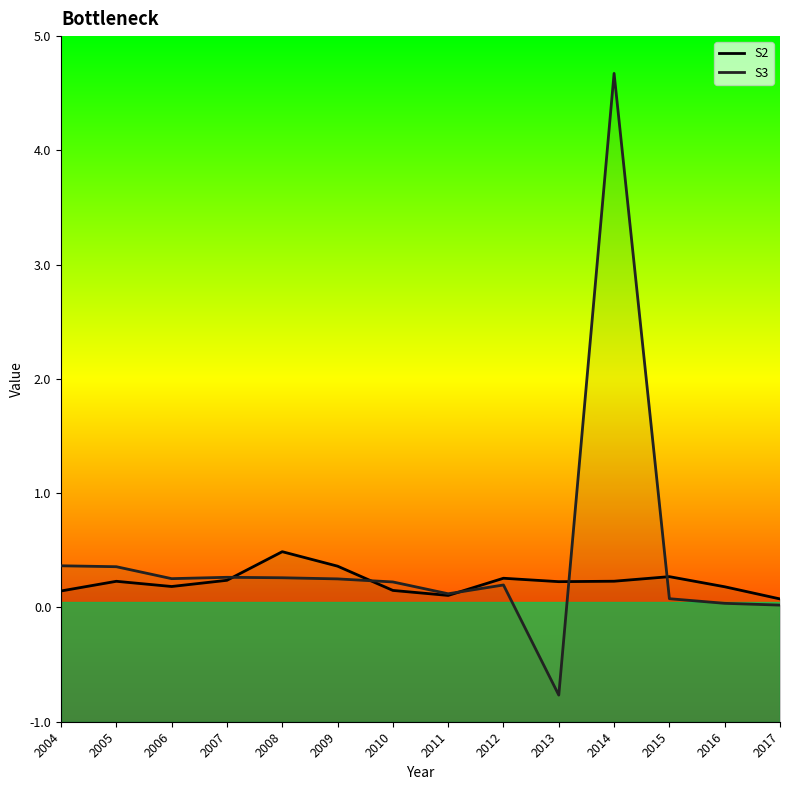

How many interior local valleys does the S3 series have?

3